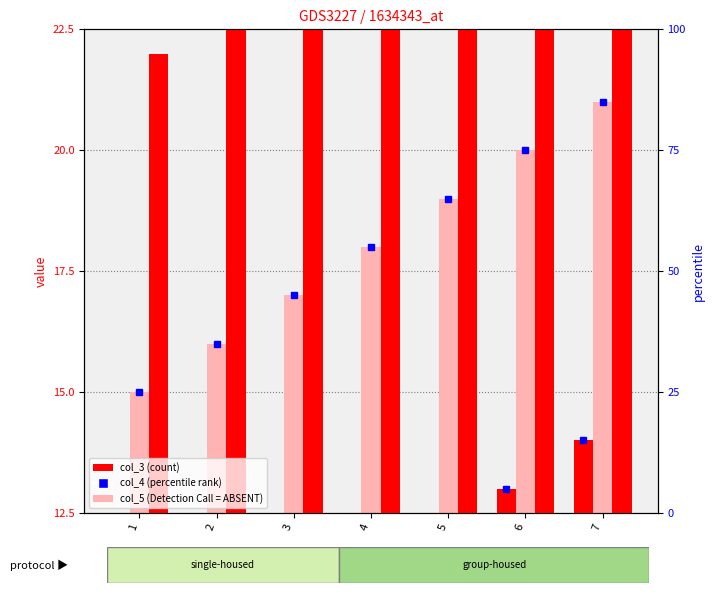

How many bars are there in each group?

3